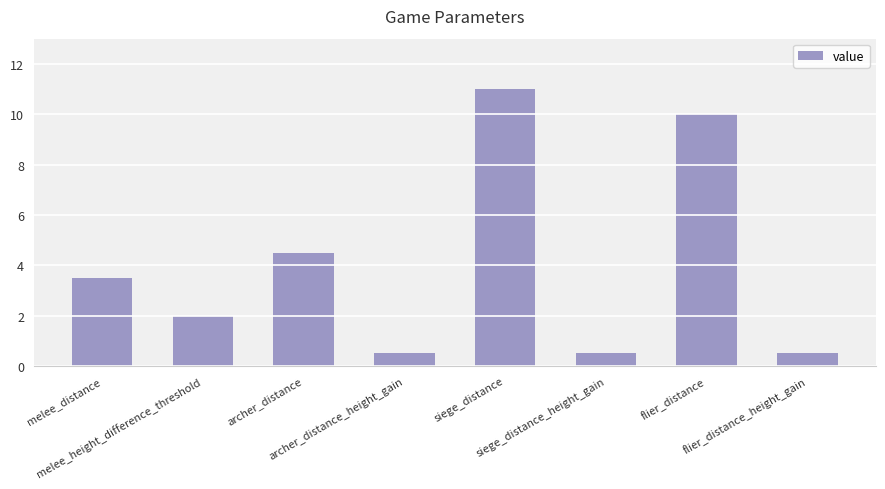

The chart shows a value of 16.6 at flier_distance. True or false?

False